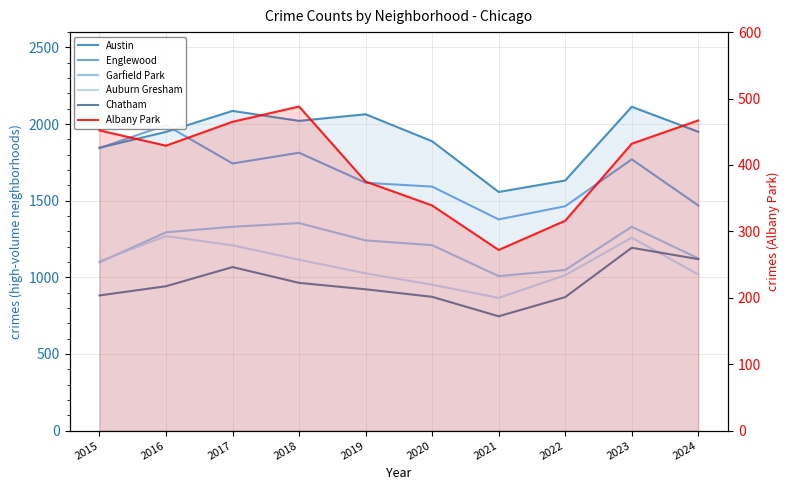

Is the value of Albany Park at 2016 greater than the value of Auburn Gresham at 2021?

No